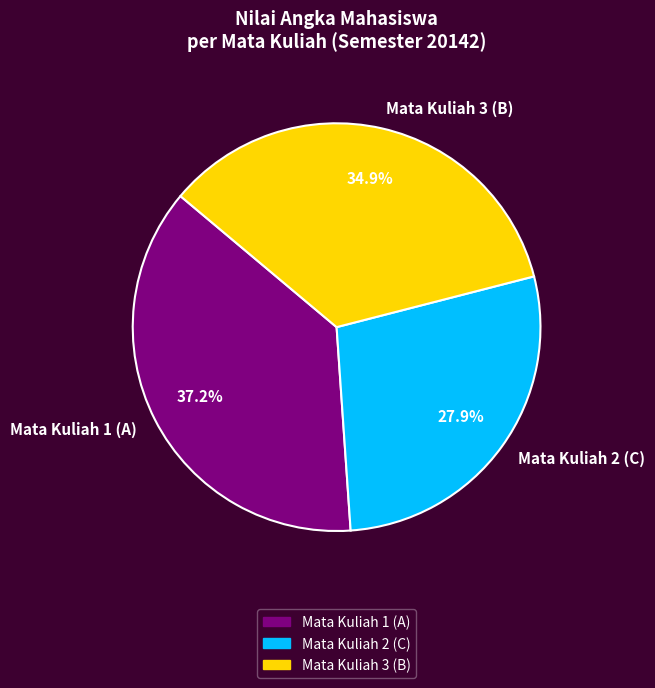

To the nearest percent, what is the difference between the Mata Kuliah 1 (A) and Mata Kuliah 3 (B) slice percentages?

2%